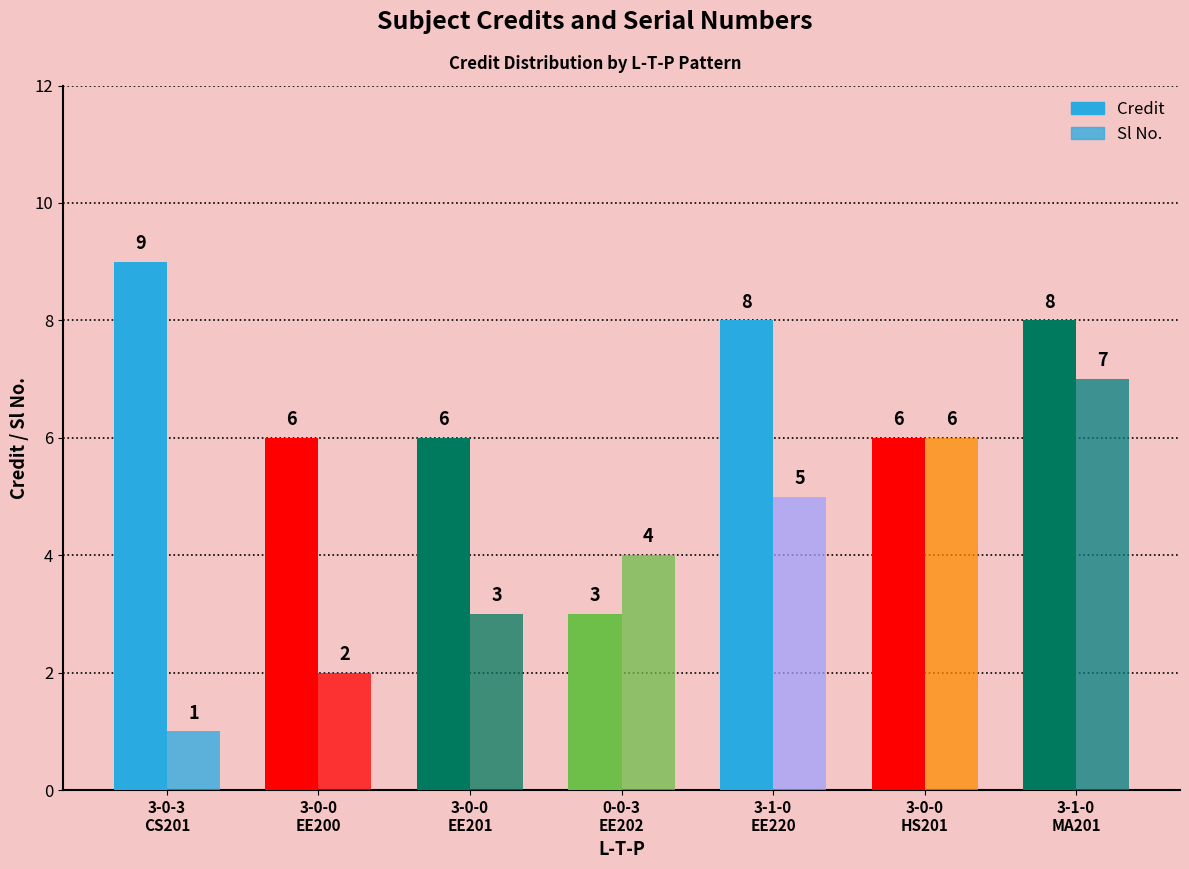

Reading right to left, transcribe all the data shown in this chart.

Credit: 8	6	8	3	6	6	9
Sl No.: 7	6	5	4	3	2	1